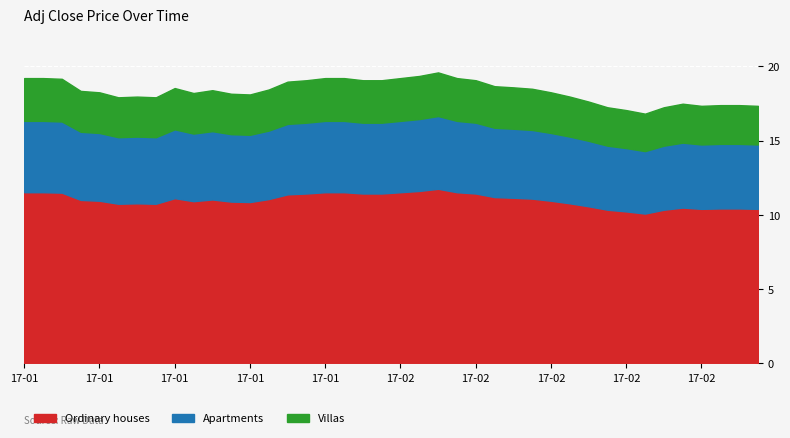

Approximately how many times larger is the value at 2017-02-10 compared to 2017-02-02?

1.0